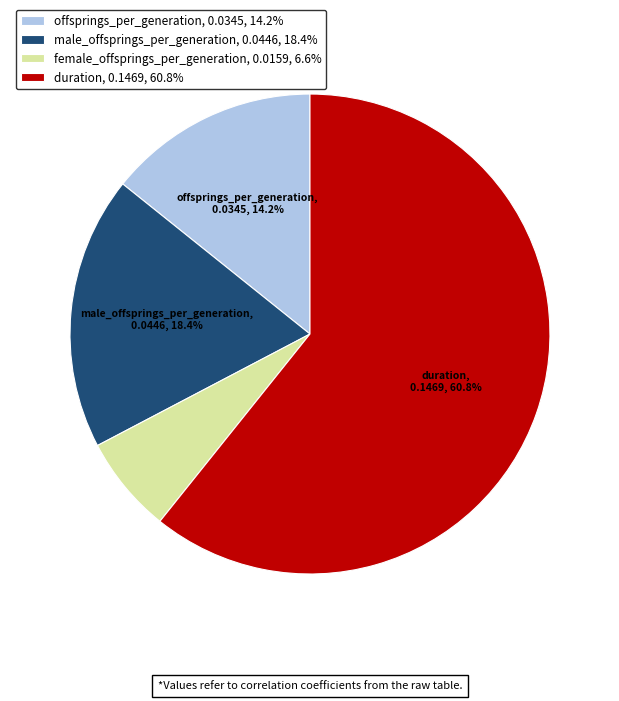

Does any single category account for the majority?

Yes